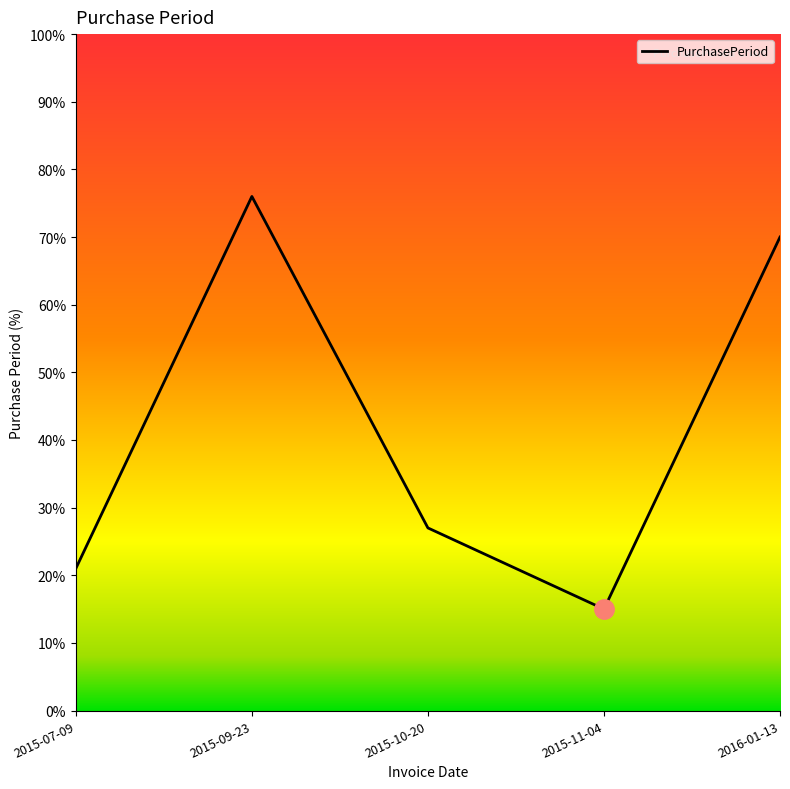

List the labels in order of value, smallest first.

2015-11-04, 2015-07-09, 2015-10-20, 2016-01-13, 2015-09-23